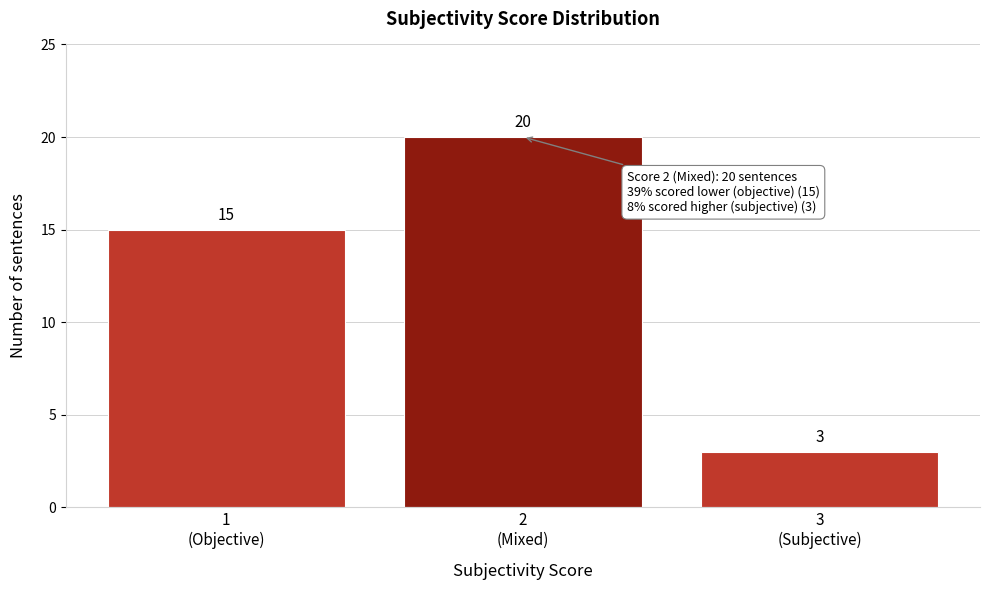

Reading left to right, what are all the values shown in this chart?

15	20	3